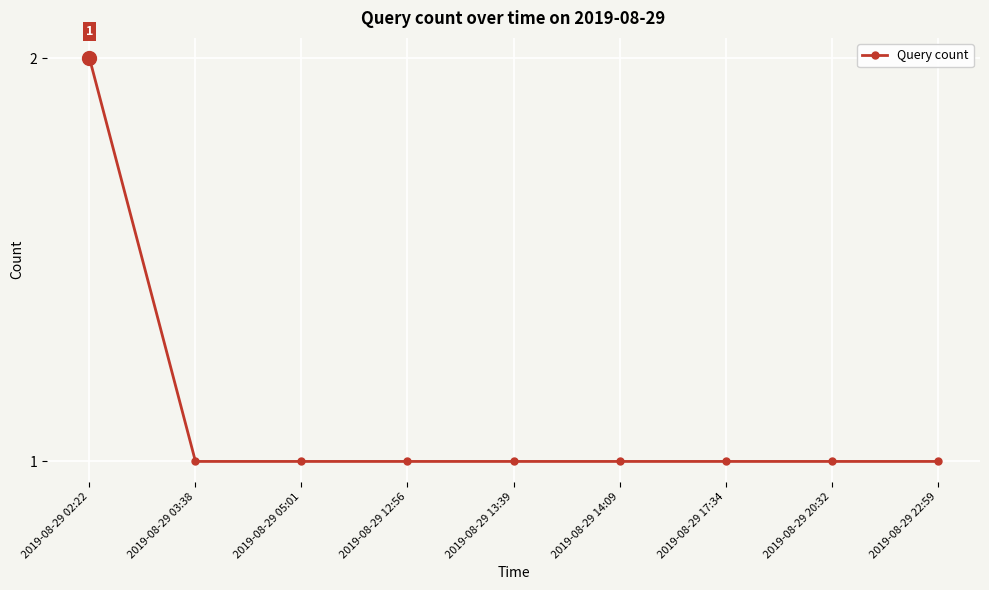

The chart shows a value of 1 at 2019-08-29 17:34. True or false?

True